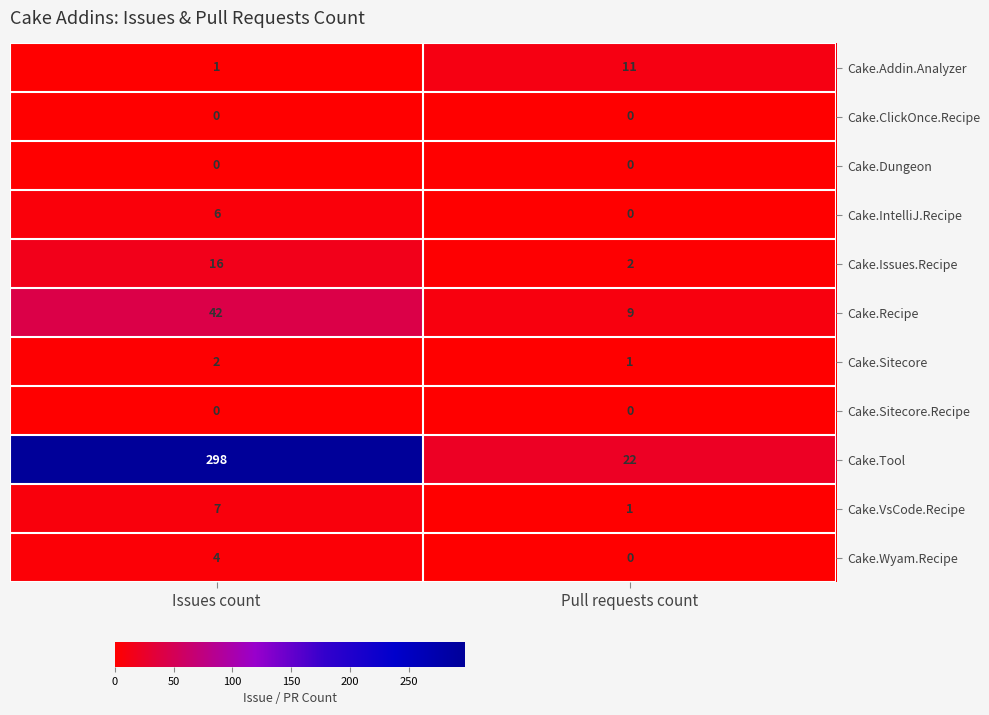

What is the greatest value displayed?

298